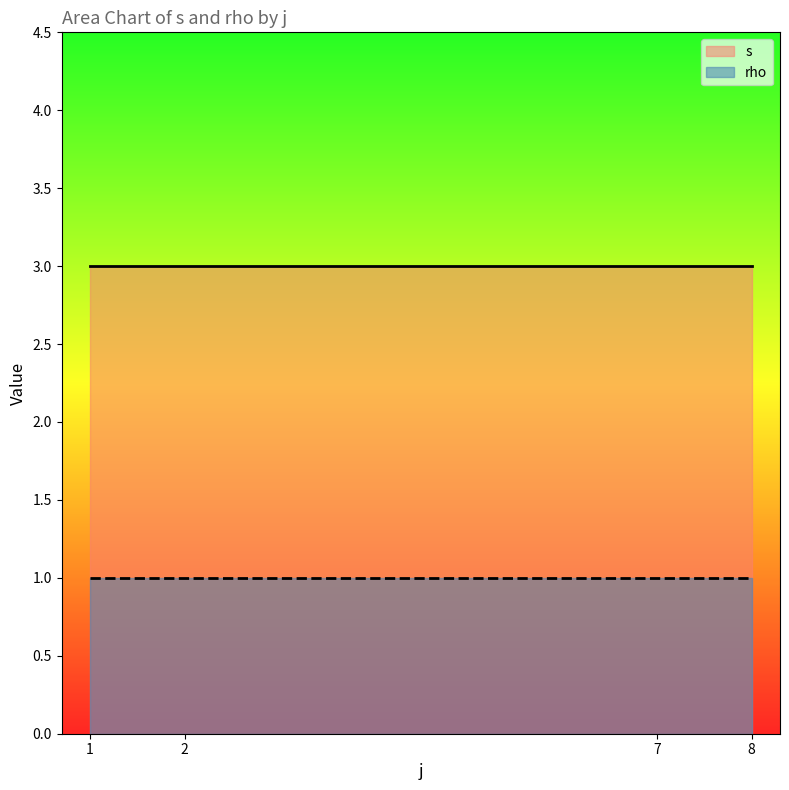

What is the highest value of the s series?

3